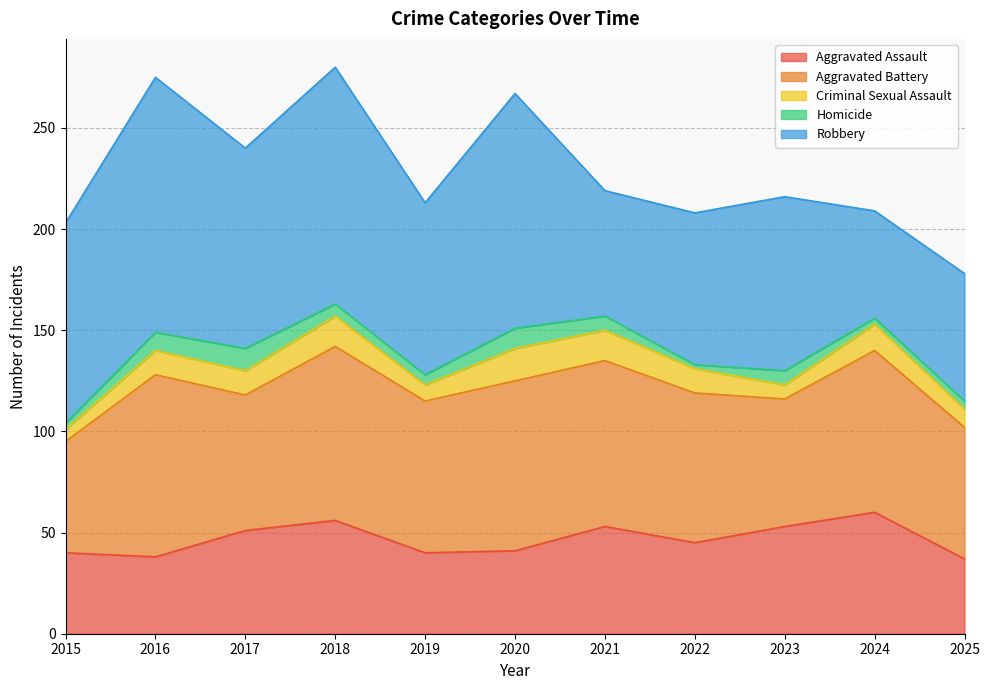

The value of Aggravated Battery at 2016 is 90. True or false?

True